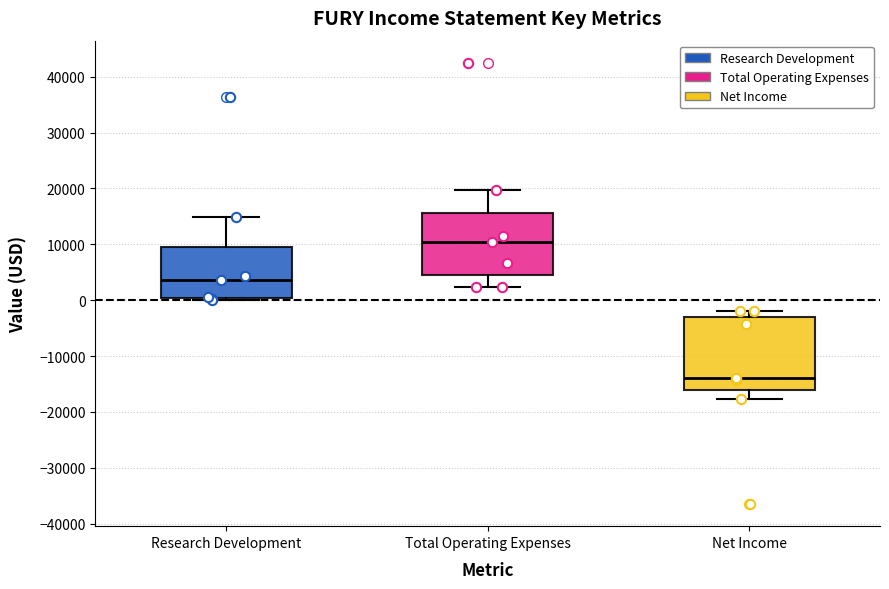

Which box's median line is the highest?

Total Operating Expenses